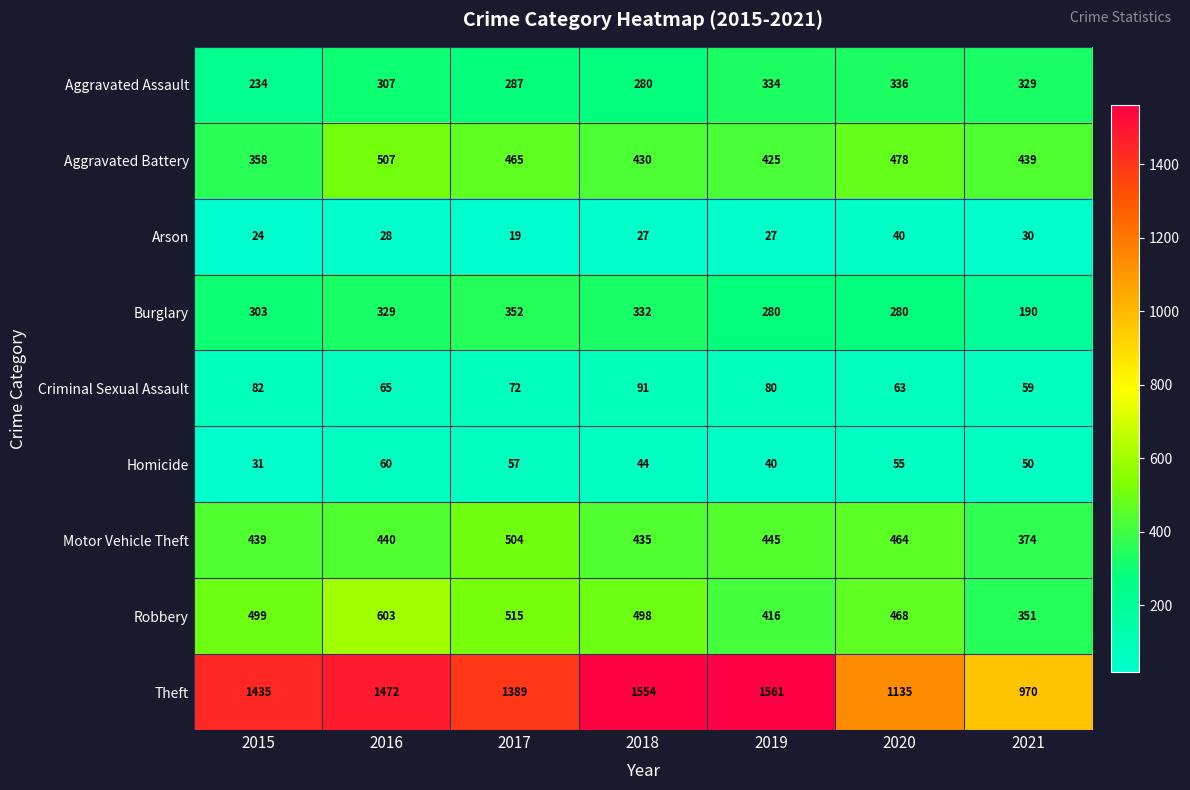

At which label does Aggravated Assault reach its peak?

2020